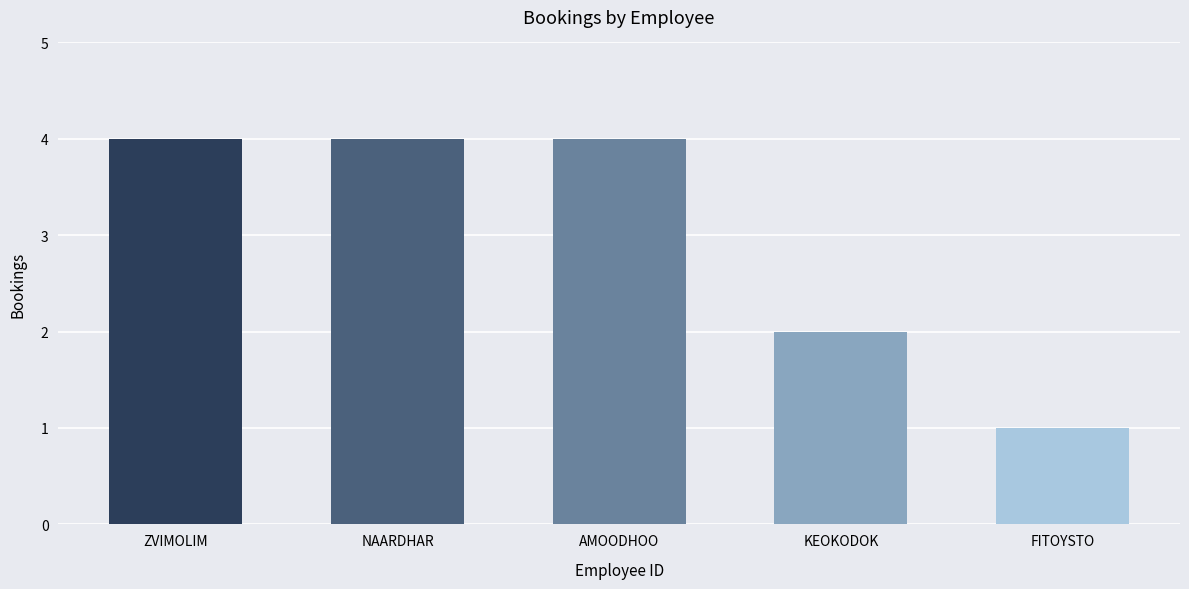

Is it true that the value at FITOYSTO is 2?

False